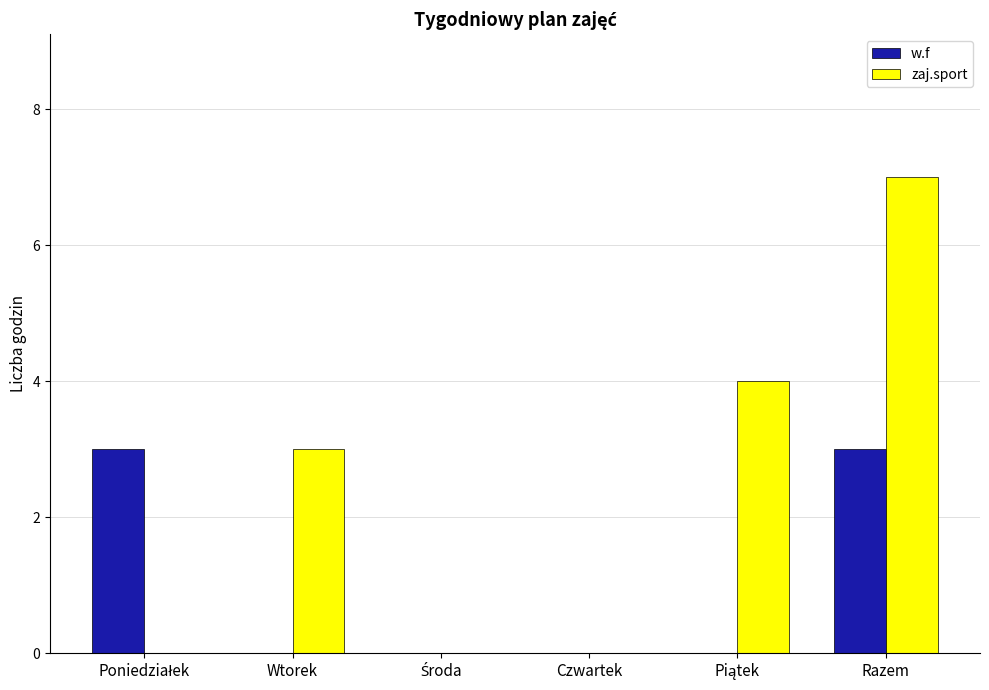

What is the sum of all w.f values?

6